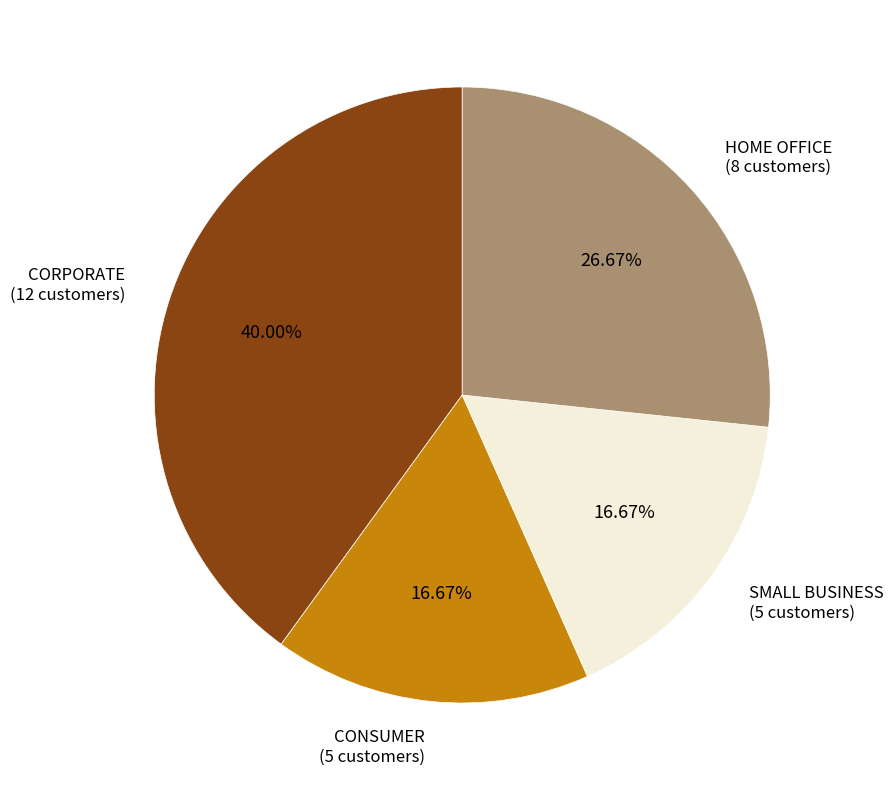

What percentage do CORPORATE and CONSUMER together represent?

56.7%